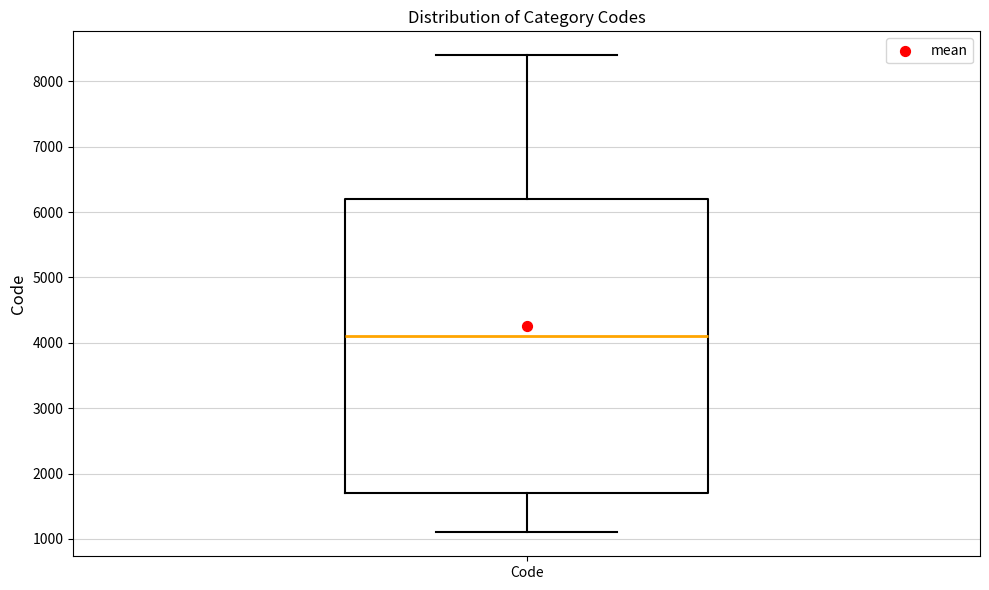

Where is the upper edge of the box for Code on the y-axis? The values are not printed on the chart, so give them approximately, as read against the axis.

6200